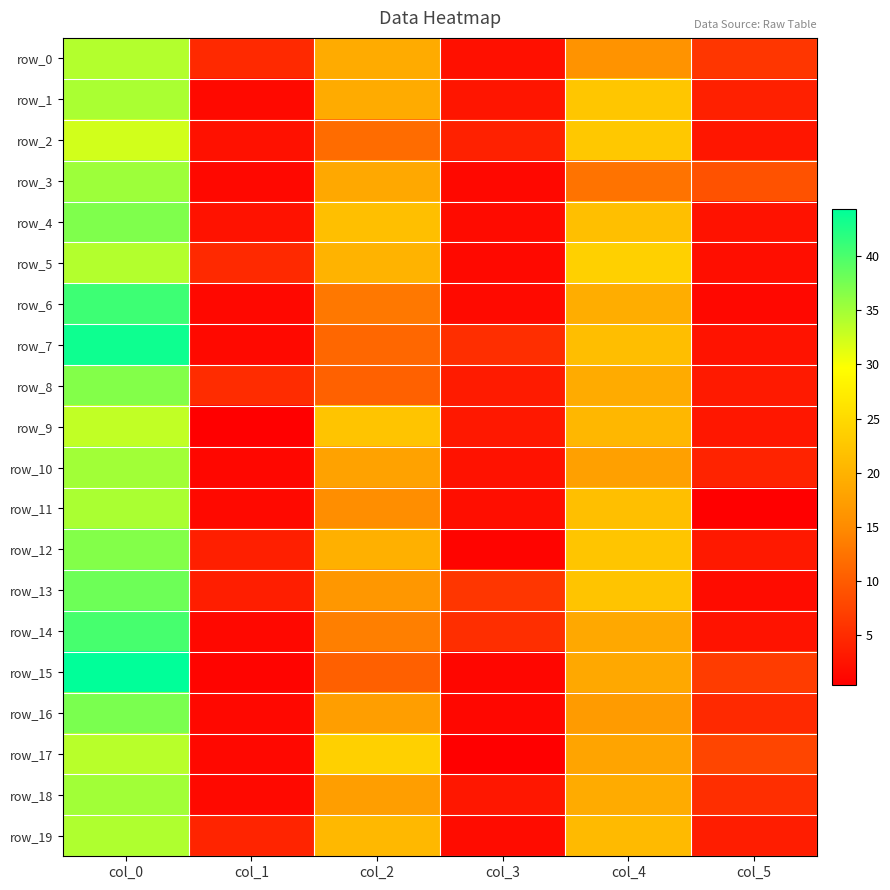

What is the sum of the row_11 values at col_1 and col_4?

23.2